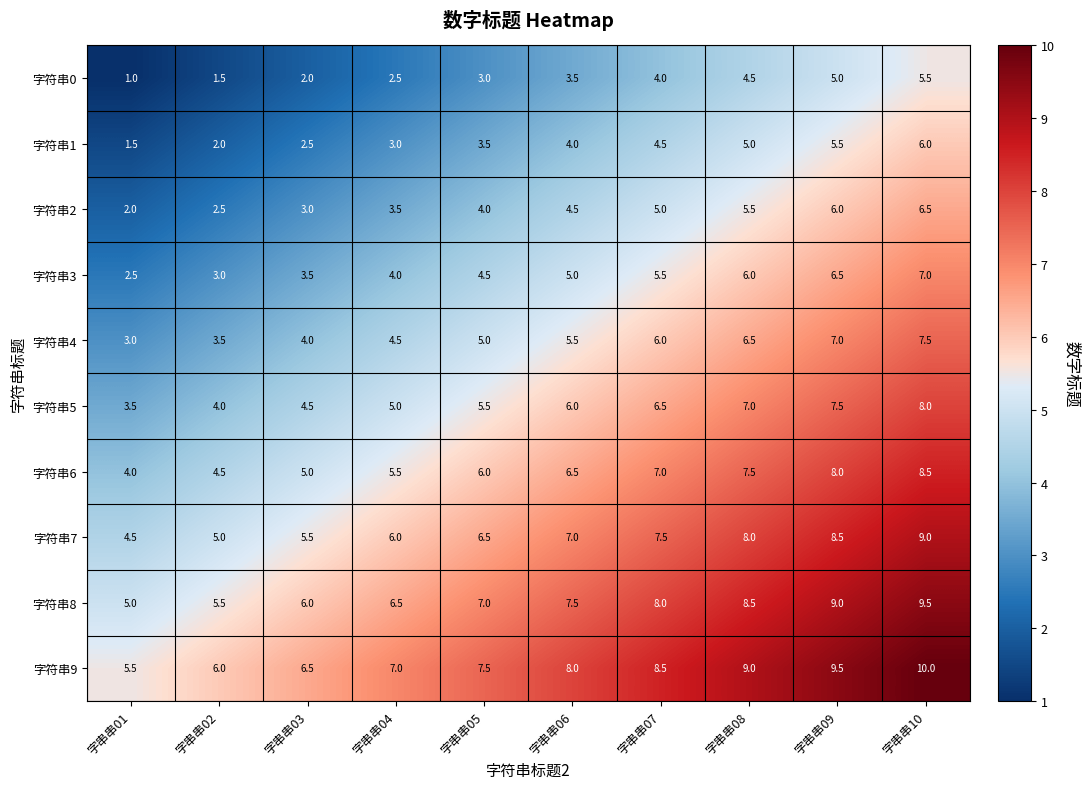

True or false: 字符串7 has a value of 15.8 at 字串串10.

False